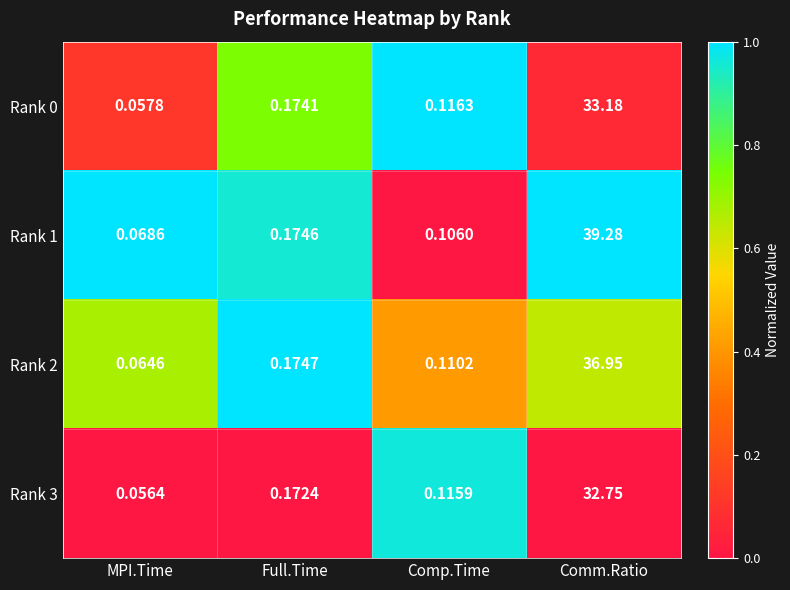

How many categories are shown in the chart?

4